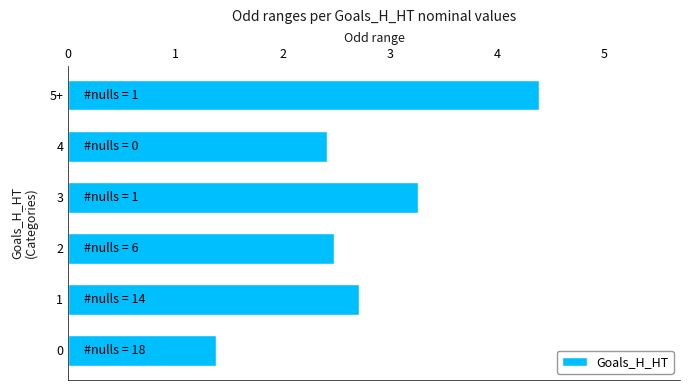

What is the smallest value displayed?

1.4